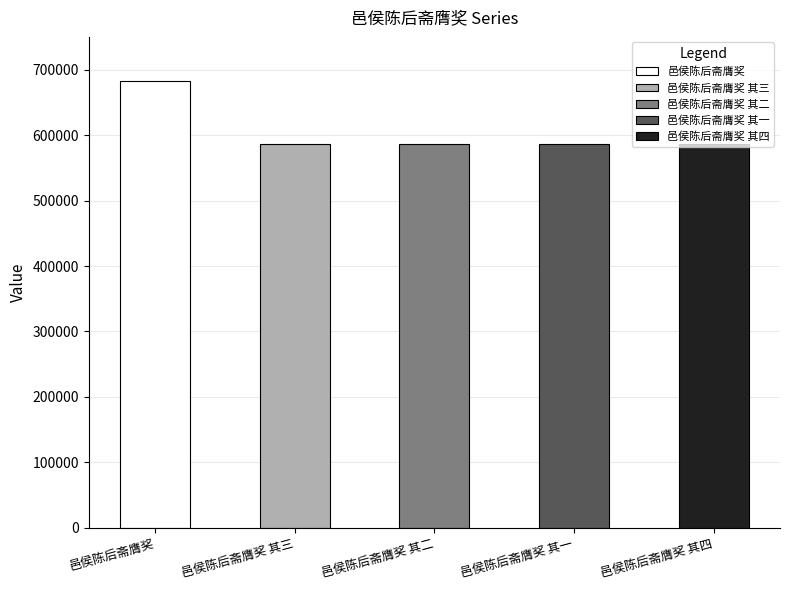

What is the label of the 2nd bar from the left?

邑侯陈后斋膺奖 其三